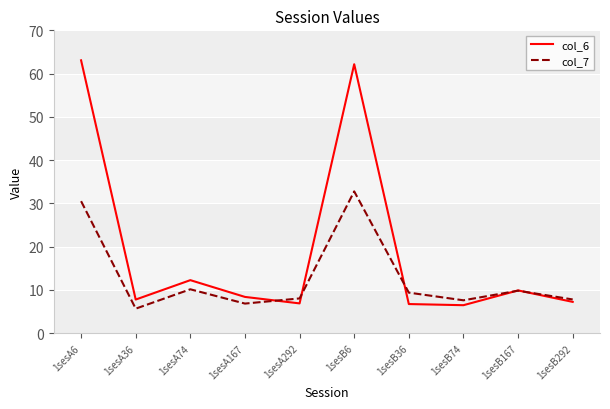

At which label does col_7 first exceed 9?

1sesA6